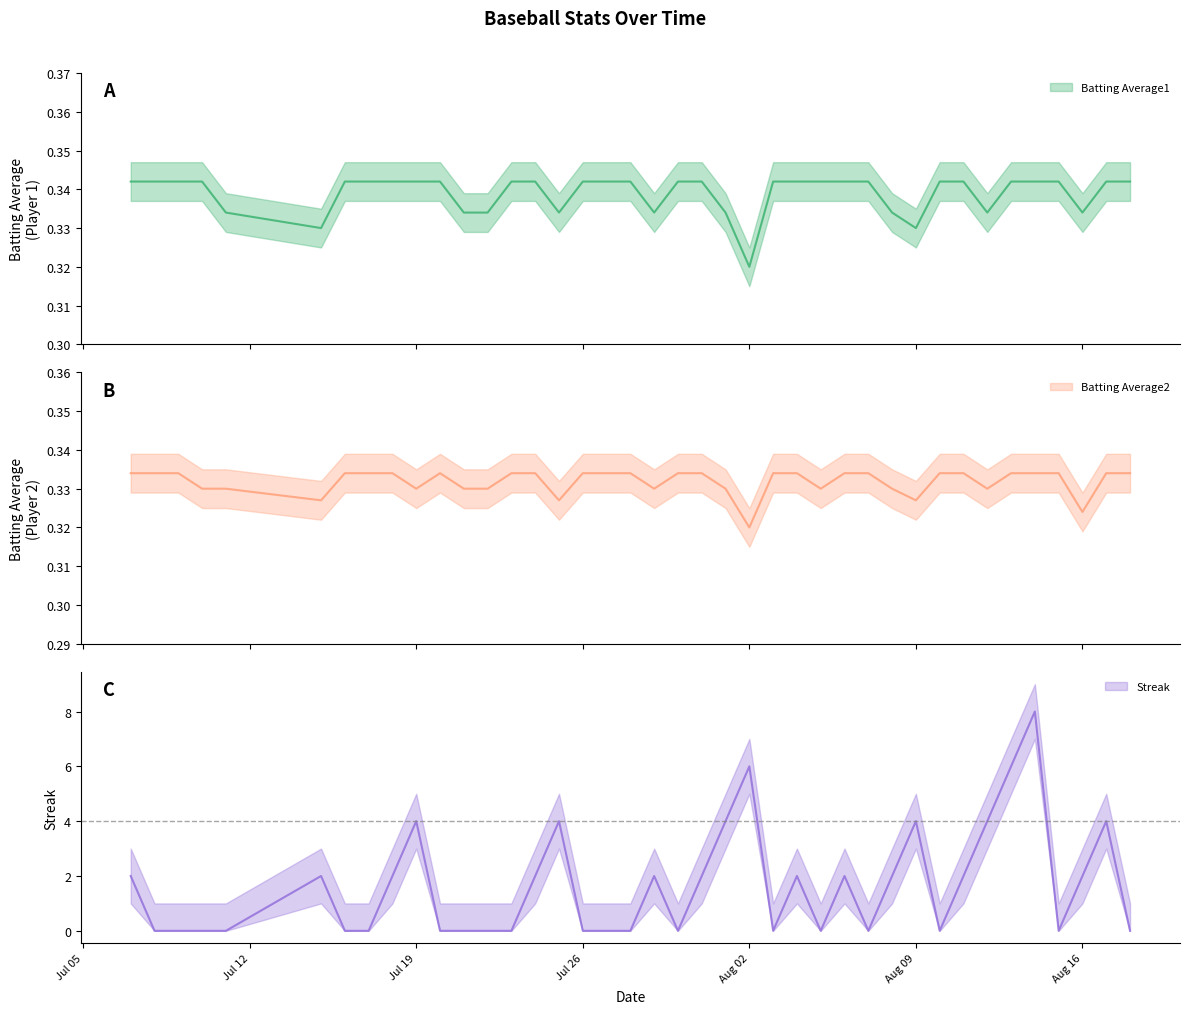

What is the value of the Streak point at the 22nd from the left?

2.0